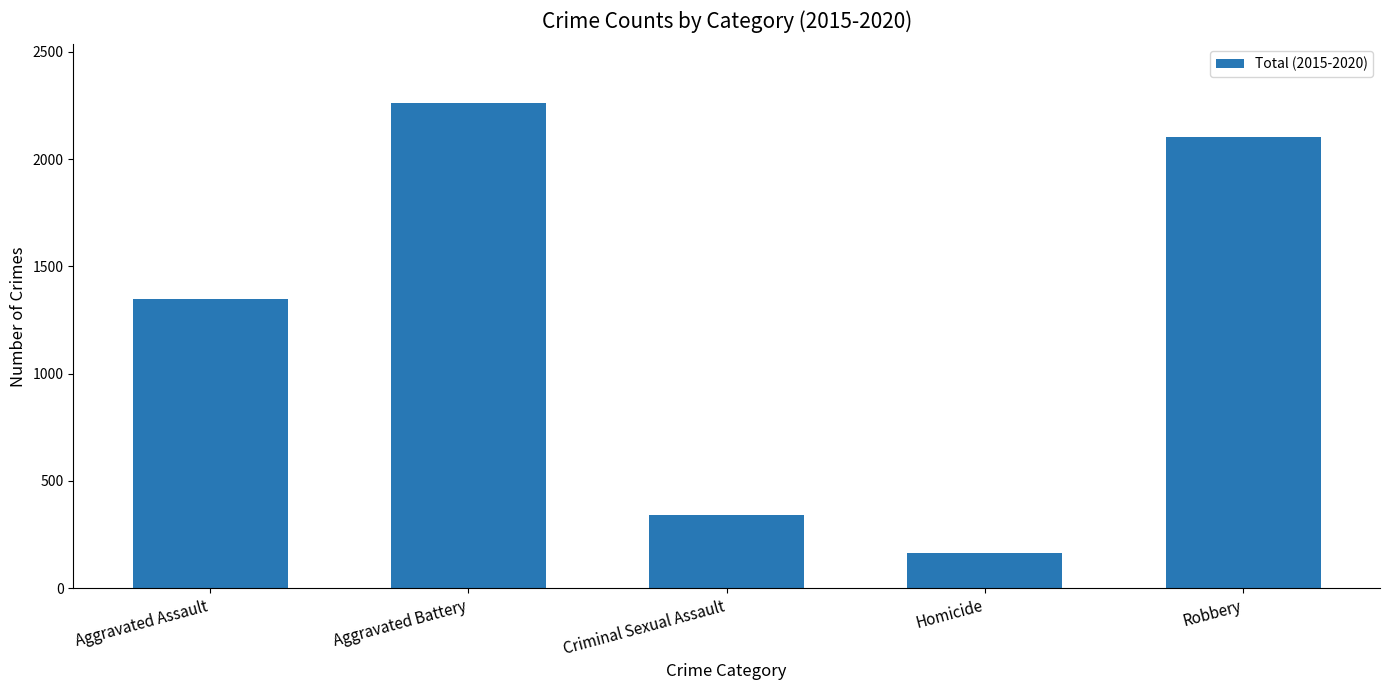

The chart shows a value of 78 at Homicide. True or false?

False